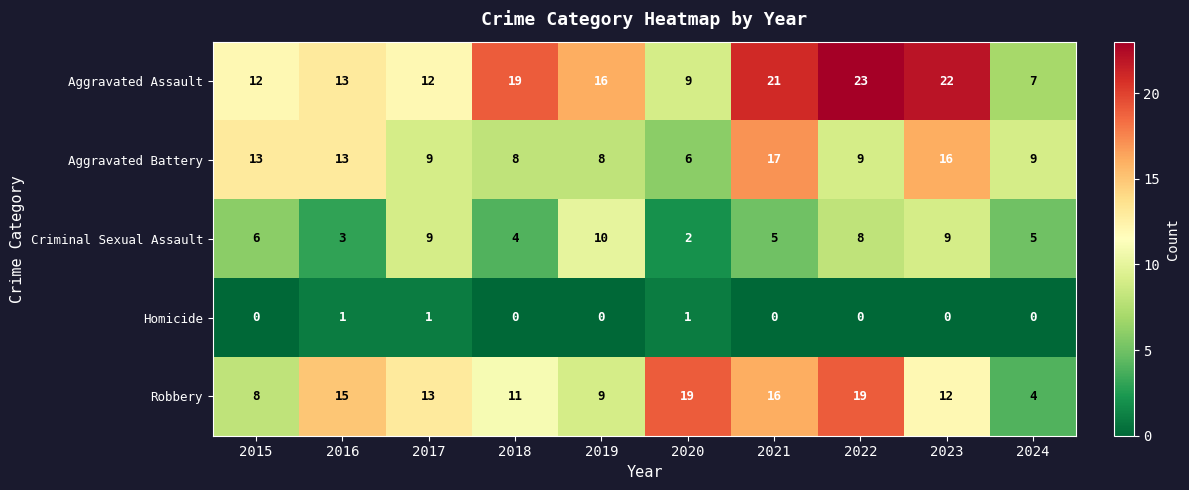

Which series has the largest total across all categories?

Aggravated Assault